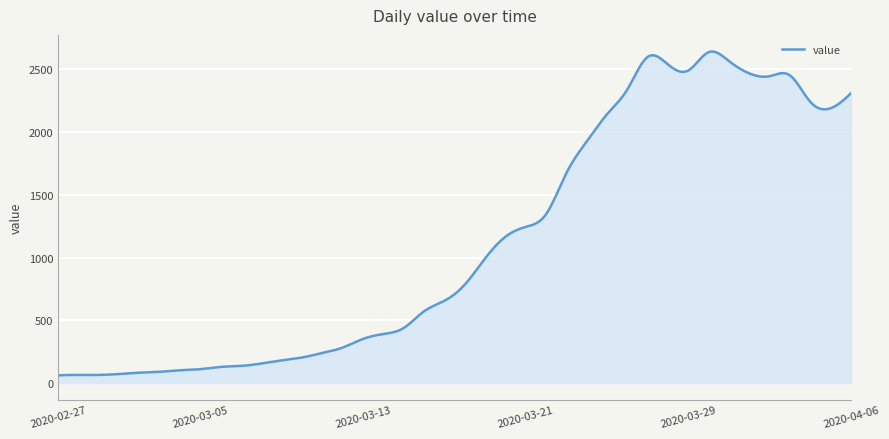

What is the difference between the maximum and minimum values?

2582.1